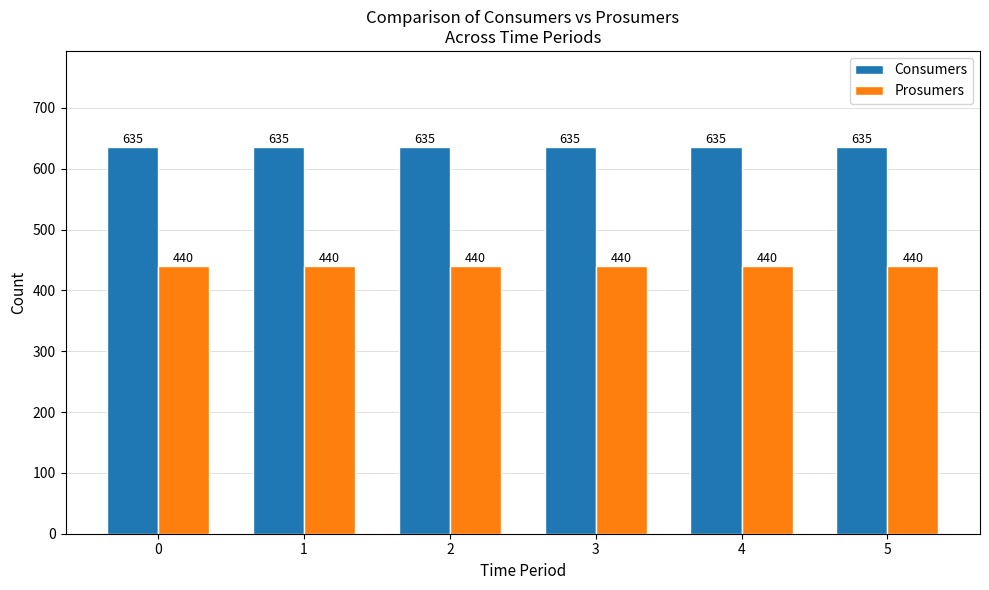

At 1, list the series in order from largest to smallest.

Consumers, Prosumers